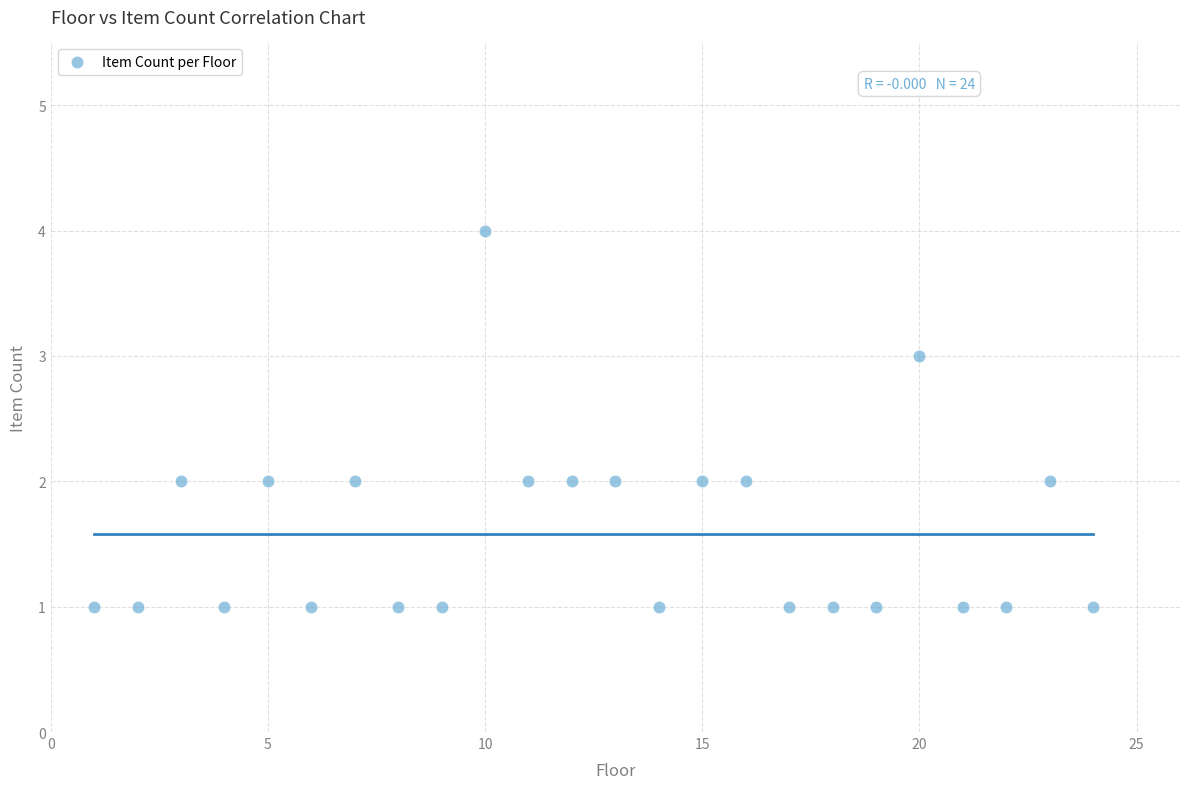

What is the range of Y values (max minus min)?

3